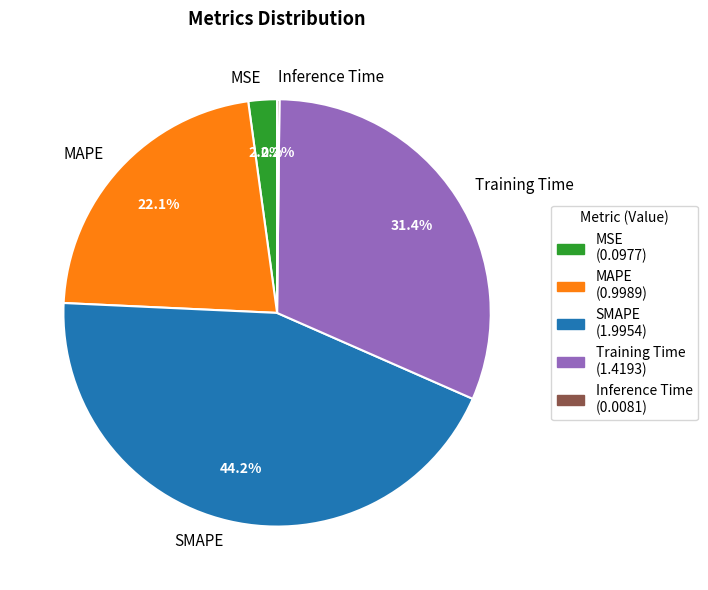

To the nearest percent, what portion does MAPE represent?

22%